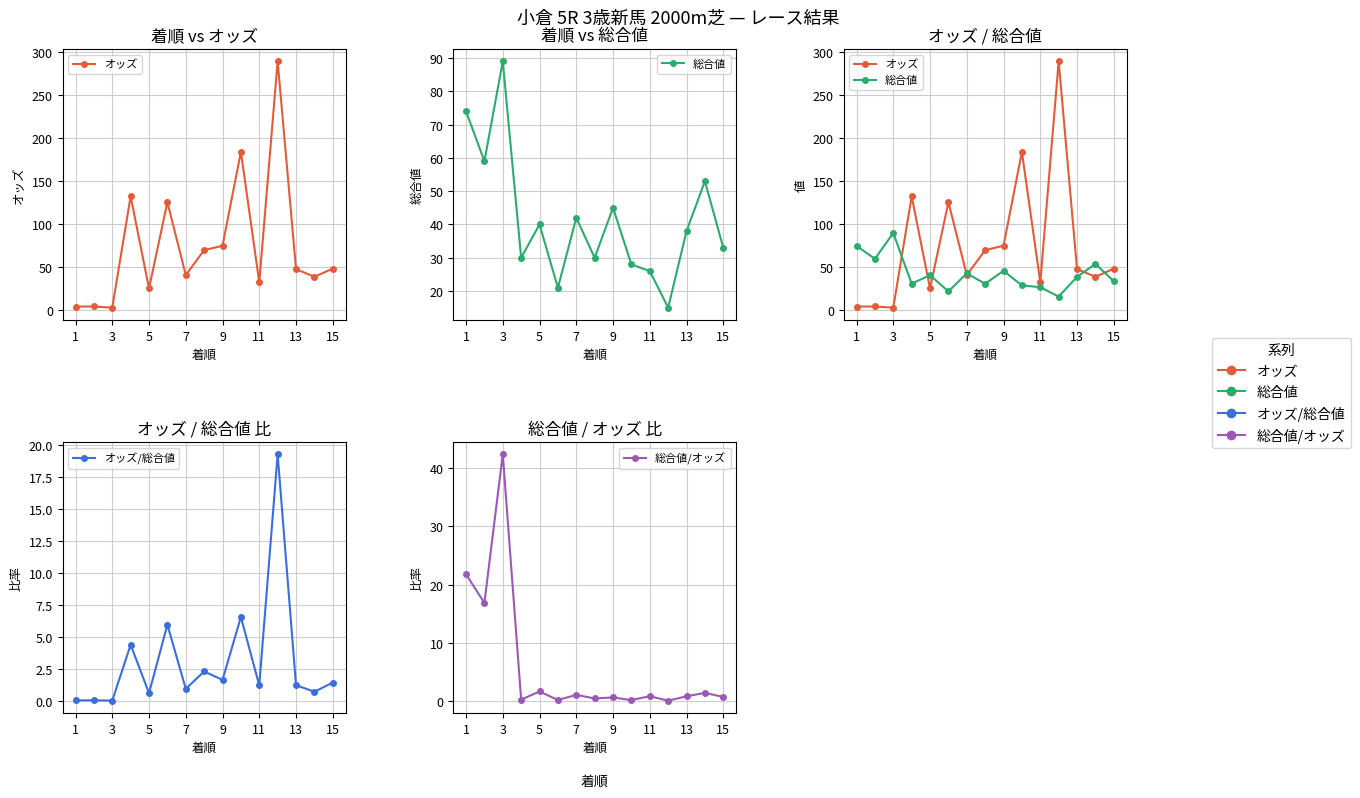

True or false: 総合値/オッズ and オッズ intersect in this chart.

True